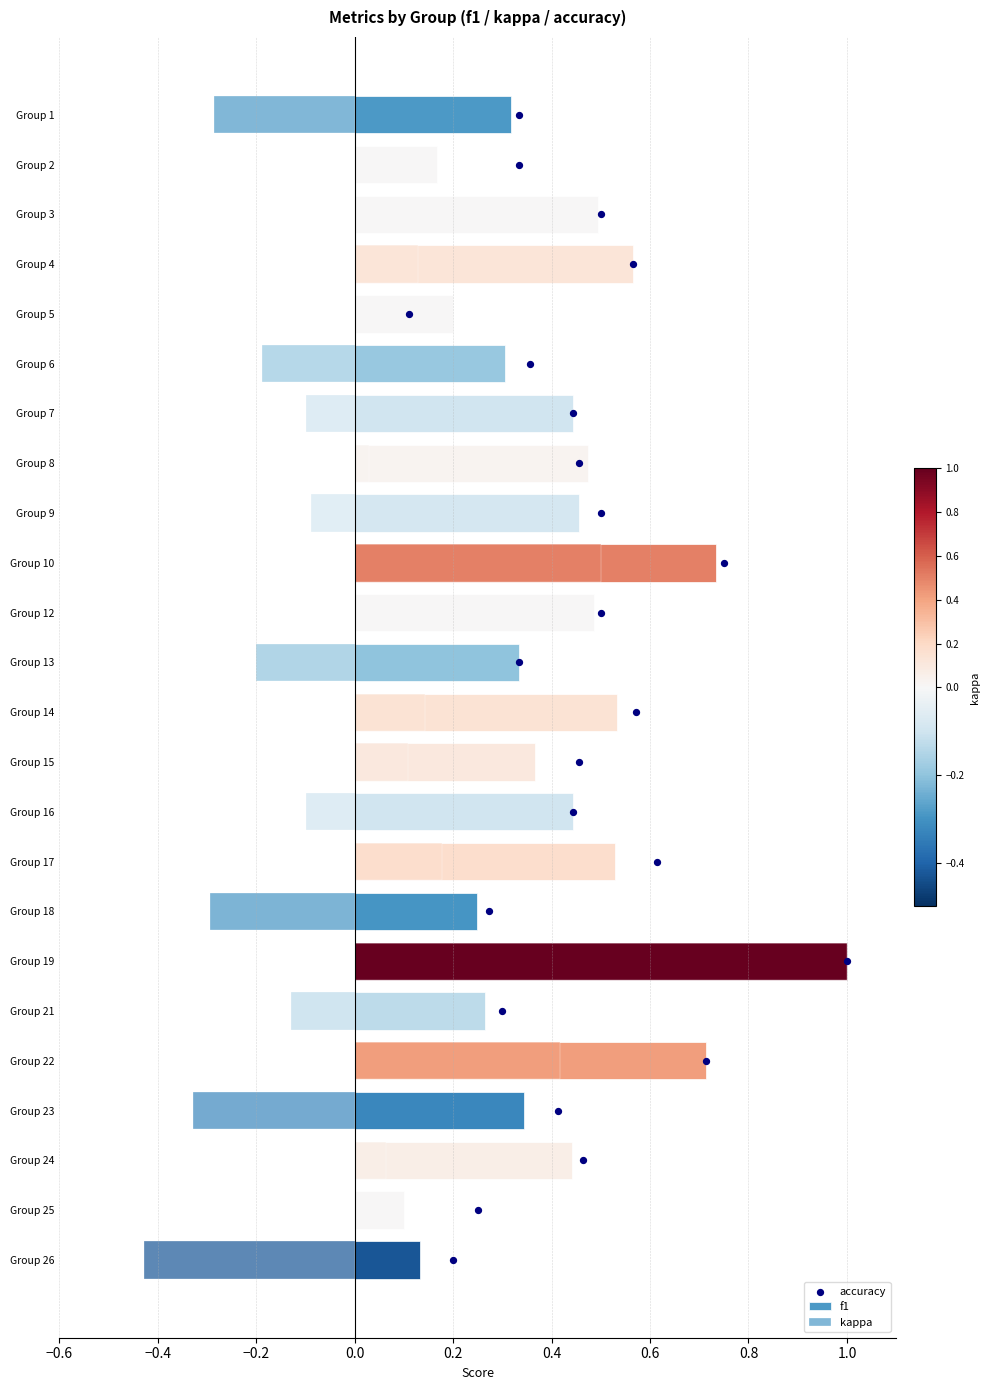

Which series has the largest total across all categories?

accuracy